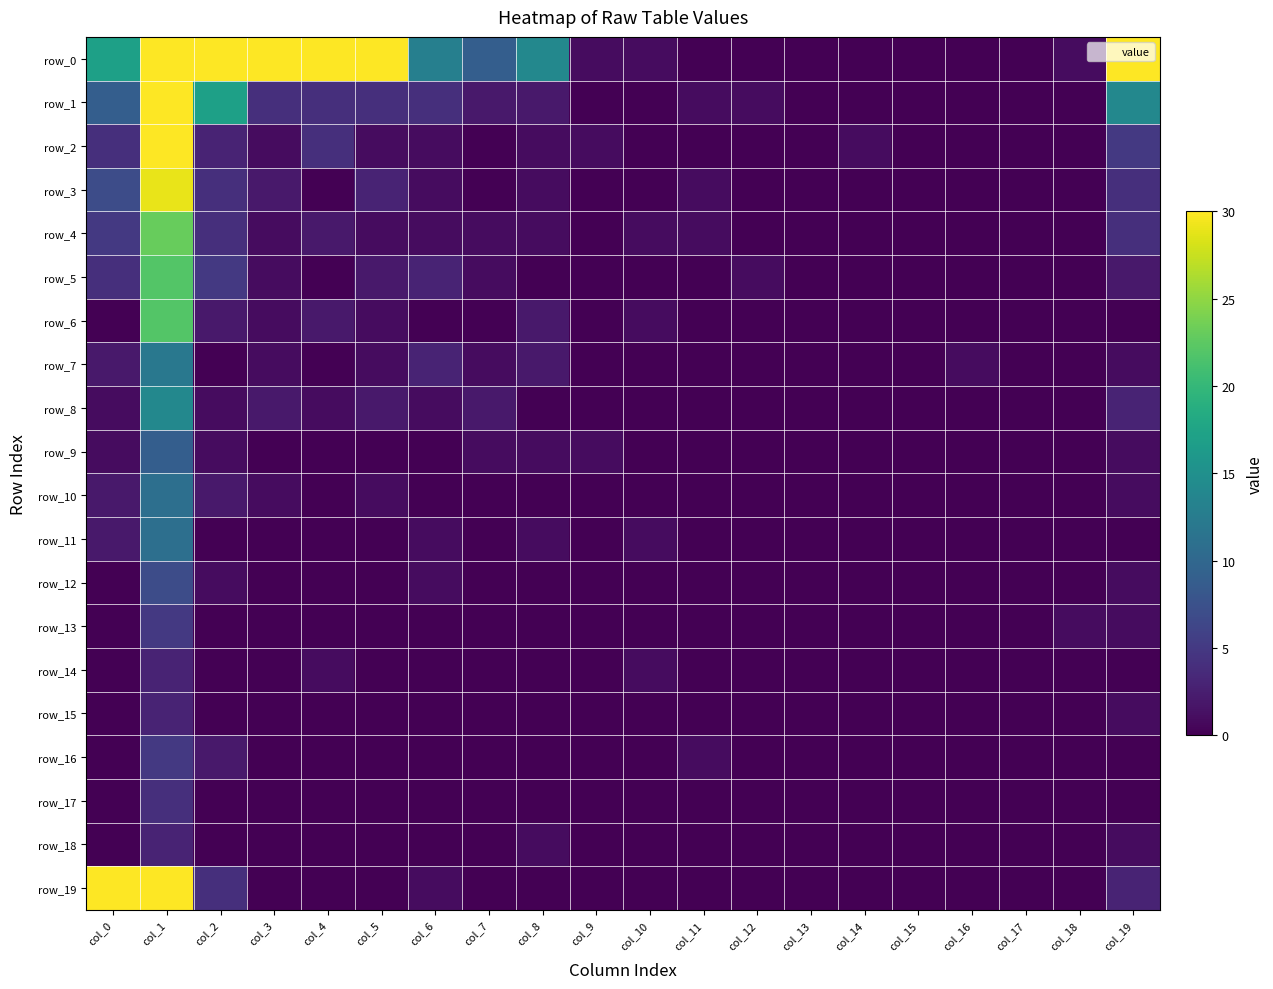

Rank the series at col_0 from highest to lowest value.

row_19, row_0, row_1, row_3, row_4, row_2, row_5, row_7, row_10, row_11, row_8, row_9, row_6, row_12, row_13, row_14, row_15, row_16, row_17, row_18